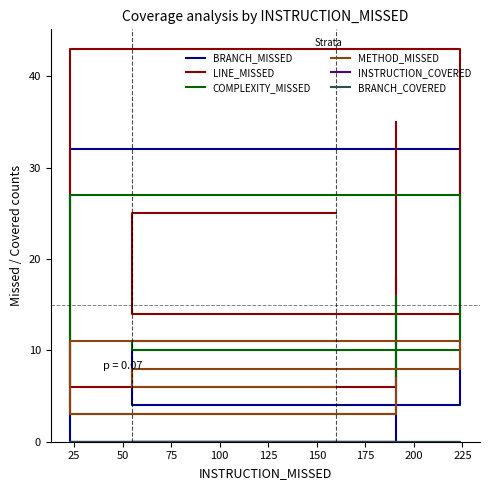

What is the approximate value of COMPLEXITY_MISSED at 50?

27